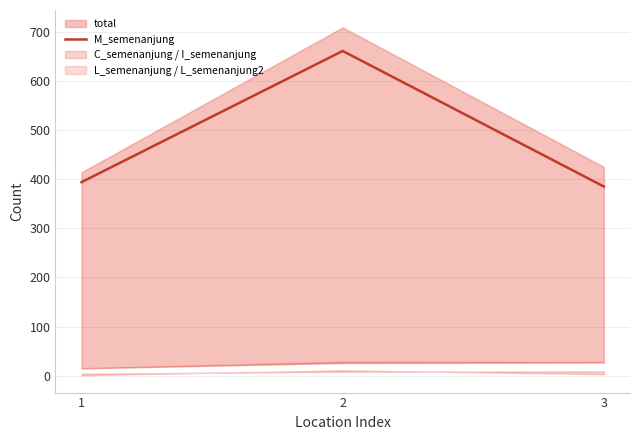

Where is the data nearest to the value 523?

1